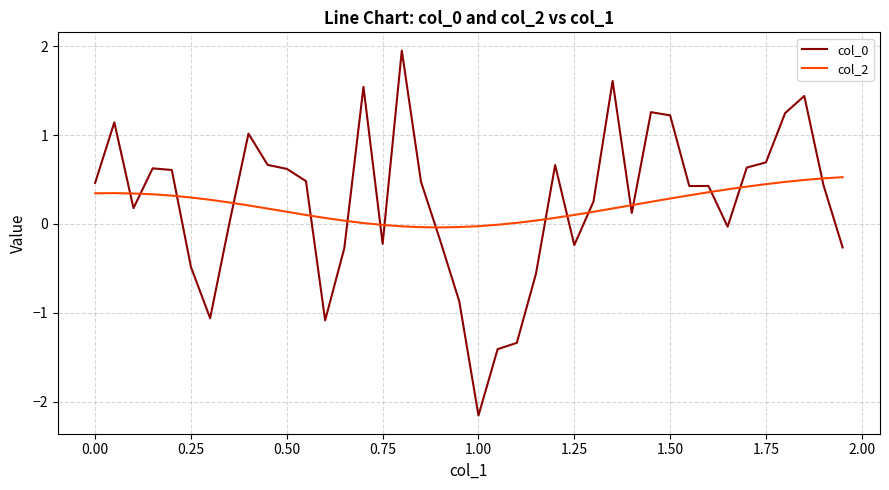

What is the difference between the maximum and minimum values in the col_2 series?

0.6